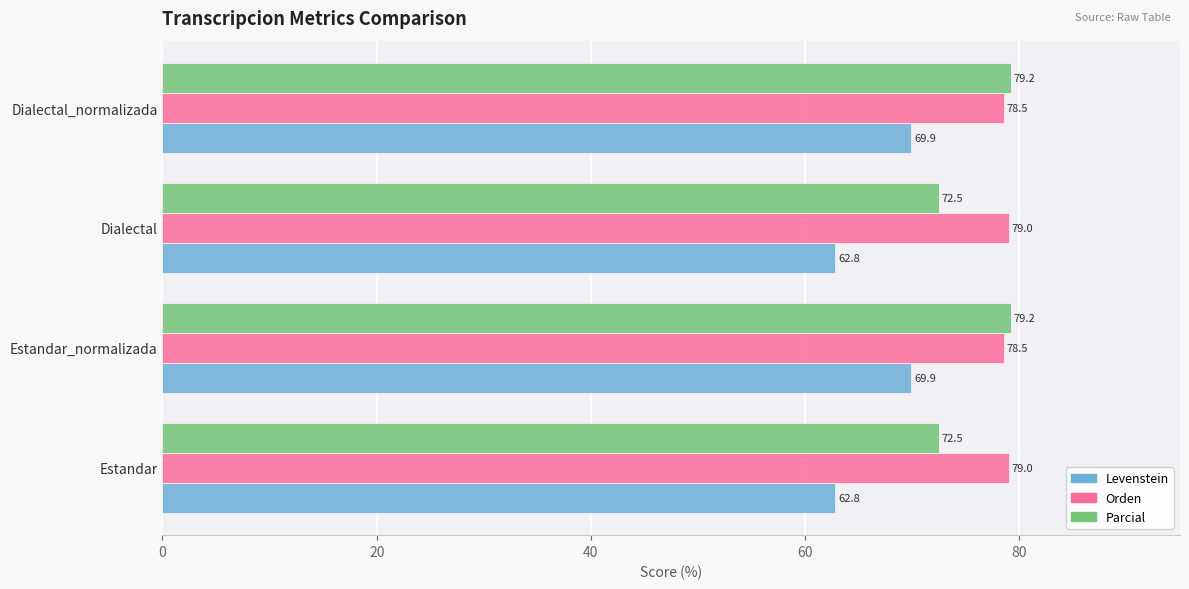

The Levenstein series shows 37.3 at Estandar. True or false?

False